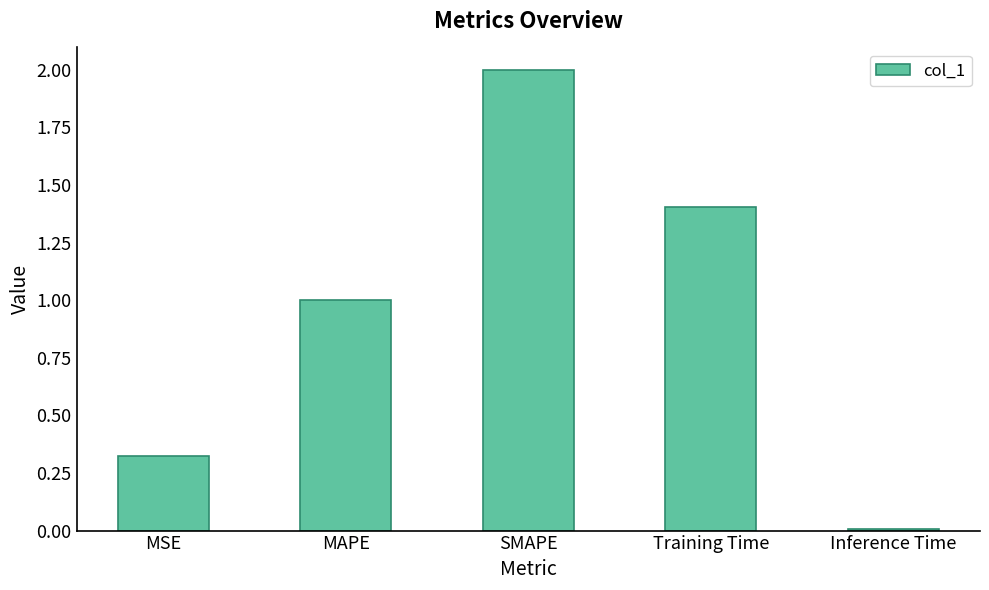

True or false: the data shows 2.0 at SMAPE.

True